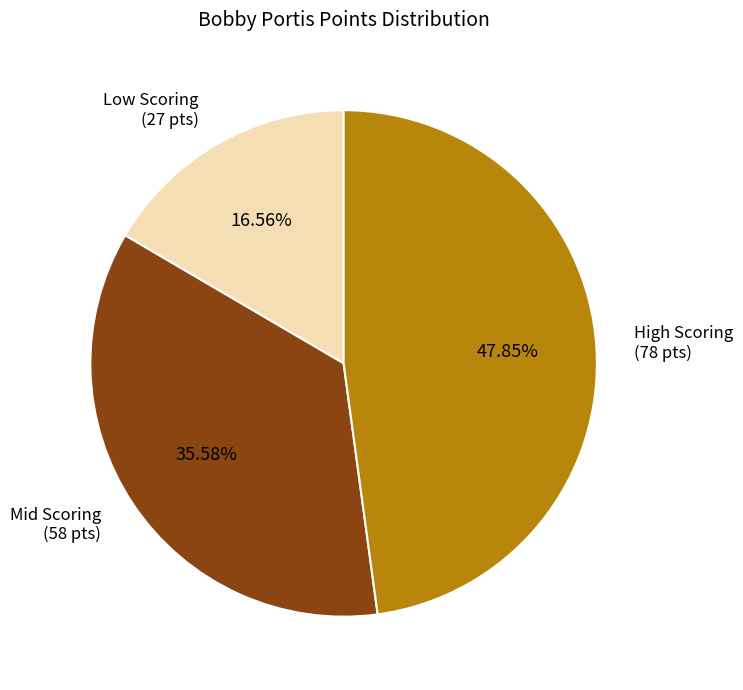

What is the largest slice in the pie chart?

High Scoring (78 pts)